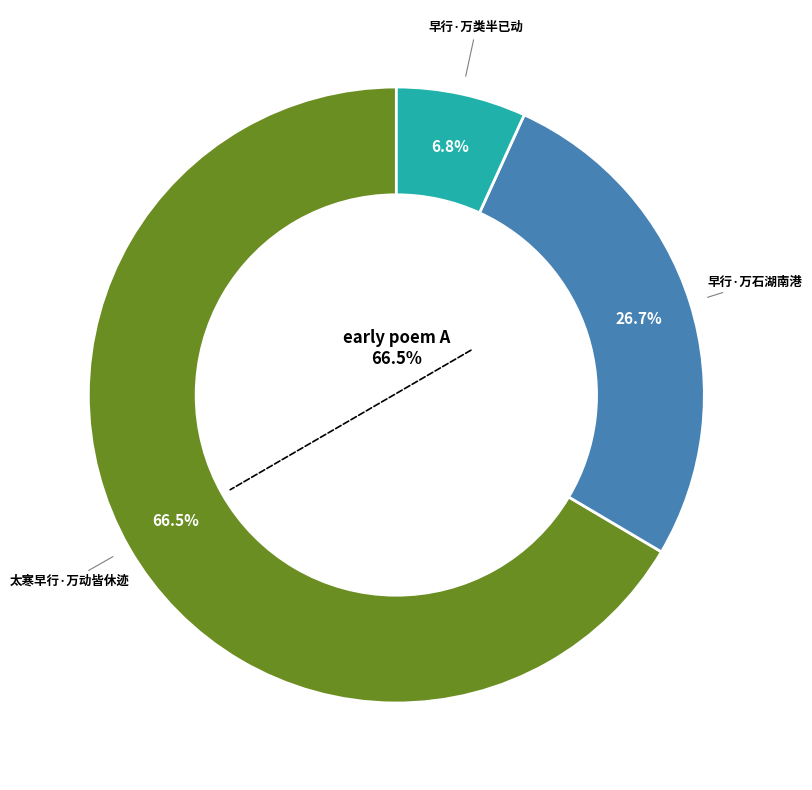

To the nearest percent, what is the combined percentage of 早行·万类半已动 and 太寒早行·万动皆休迹?

73%